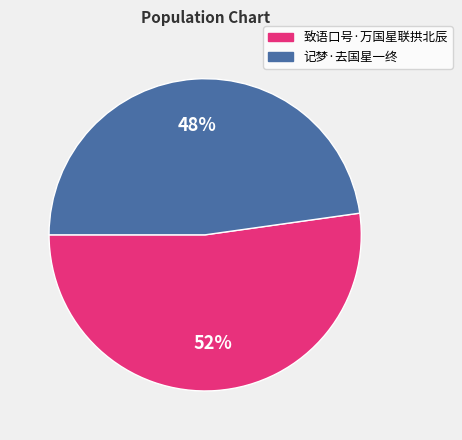

Which category has the biggest portion of the pie?

致语口号·万国星联拱北辰